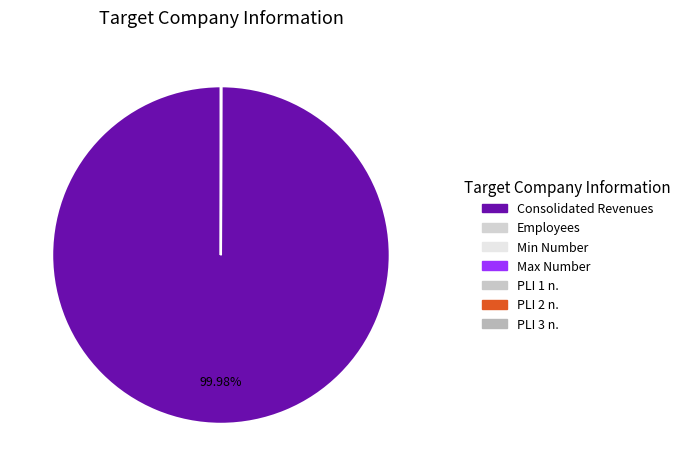

To the nearest percent, what is the average slice percentage?

14%